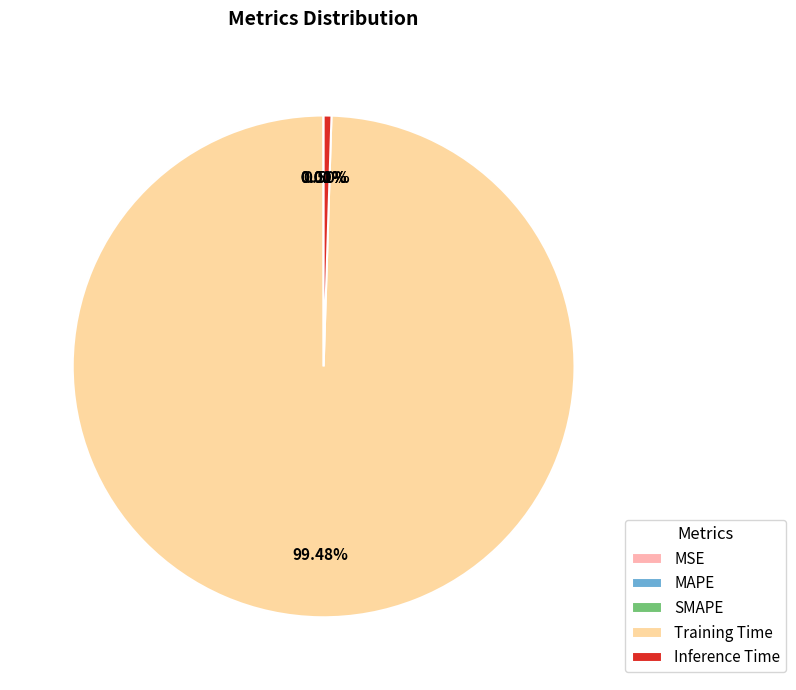

What is the largest slice in the pie chart?

Training Time